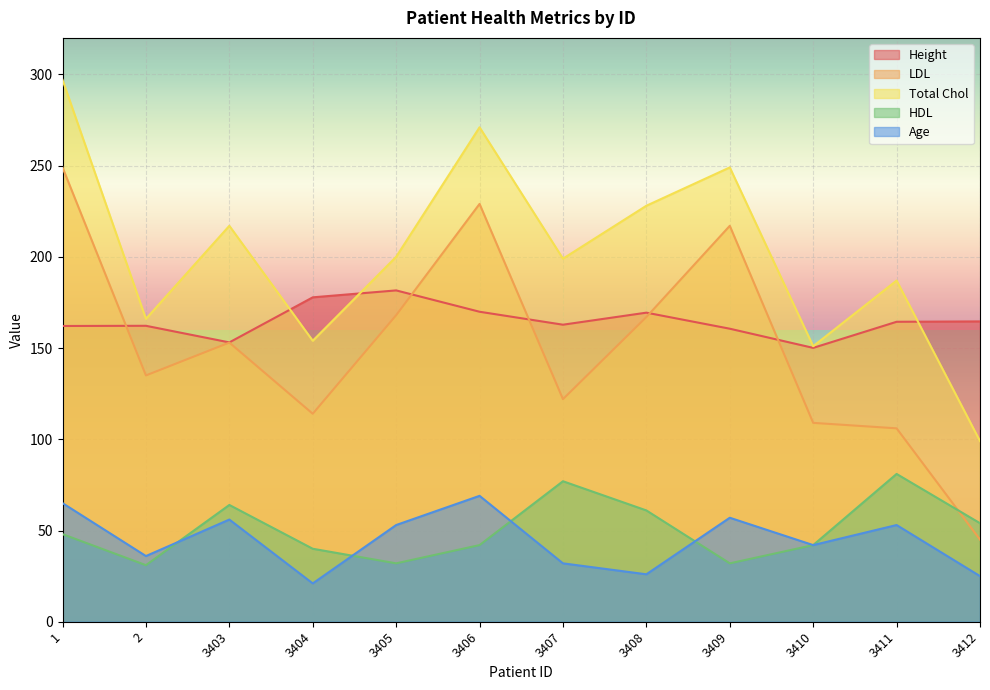

Reading left to right, what are all the values shown in this chart?

Height: 162.1	162.2	153.1	177.8	181.6	169.9	162.8	169.4	160.6	150.1	164.4	164.6
LDL: 249.0	135.0	153.0	114.0	168.0	229.0	122.0	167.0	217.0	109.0	106.0	45.0
Total Chol: 297.0	166.0	217.0	154.0	200.0	271.0	199.0	228.0	249.0	151.0	187.0	99.0
HDL: 48.0	31.0	64.0	40.0	32.0	42.0	77.0	61.0	32.0	42.0	81.0	54.0
Age: 65.0	36.0	56.0	21.0	53.0	69.0	32.0	26.0	57.0	42.0	53.0	25.0